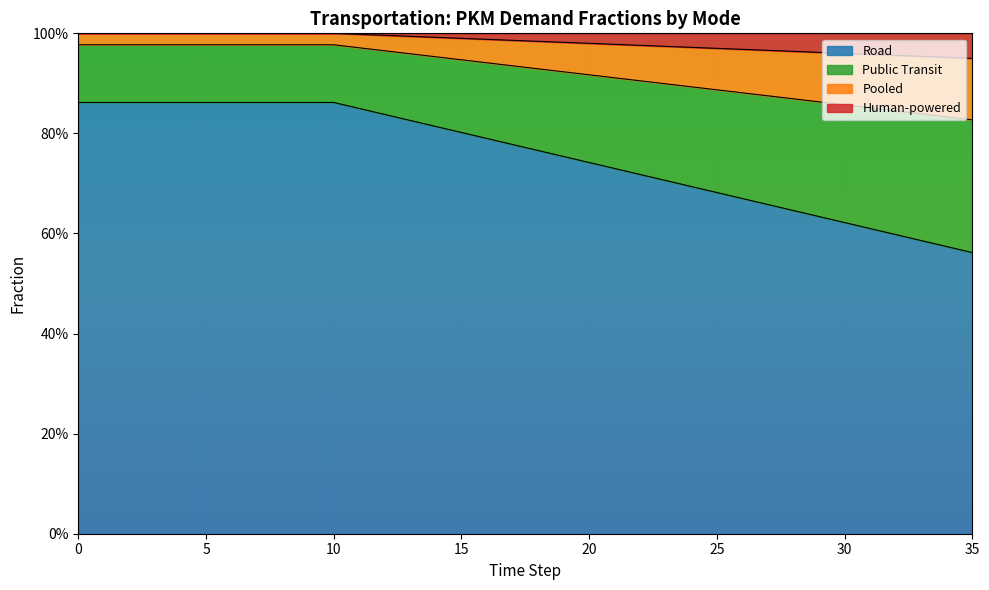

Does the chart display data point markers on the line(s)?

No